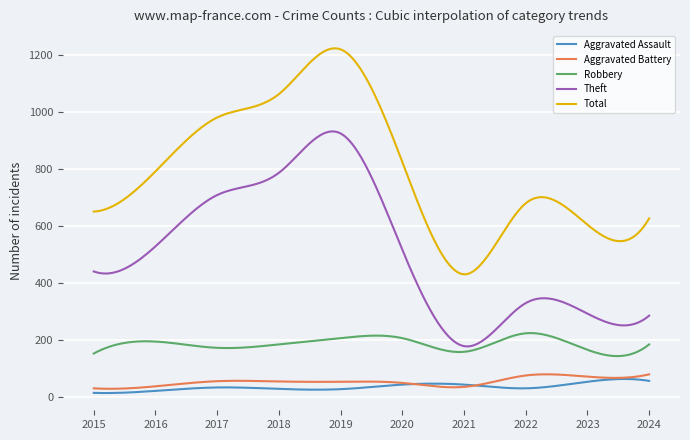

Which series has the largest range (max minus min)?

Total